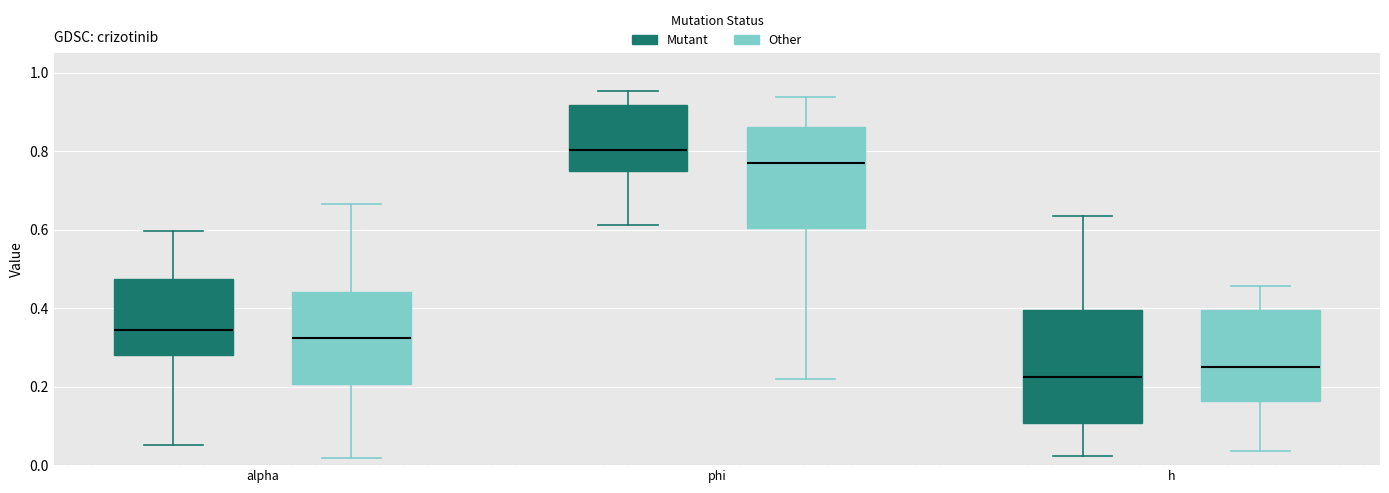

Reading left to right, read every box against the y-axis: the position of its median line, the range the box covers, and the ends of its whiskers. The values are not printed on the chart, so give them approximately, as read against the axis.

alpha (Mutant): median 0.34, box 0.28 to 0.48, whiskers 0.06 to 0.60
alpha (Other): median 0.32, box 0.20 to 0.44, whiskers 0.02 to 0.66
phi (Mutant): median 0.80, box 0.74 to 0.92, whiskers 0.62 to 0.96
phi (Other): median 0.76, box 0.60 to 0.86, whiskers 0.22 to 0.94
h (Mutant): median 0.22, box 0.10 to 0.40, whiskers 0.02 to 0.64
h (Other): median 0.26, box 0.16 to 0.40, whiskers 0.04 to 0.46